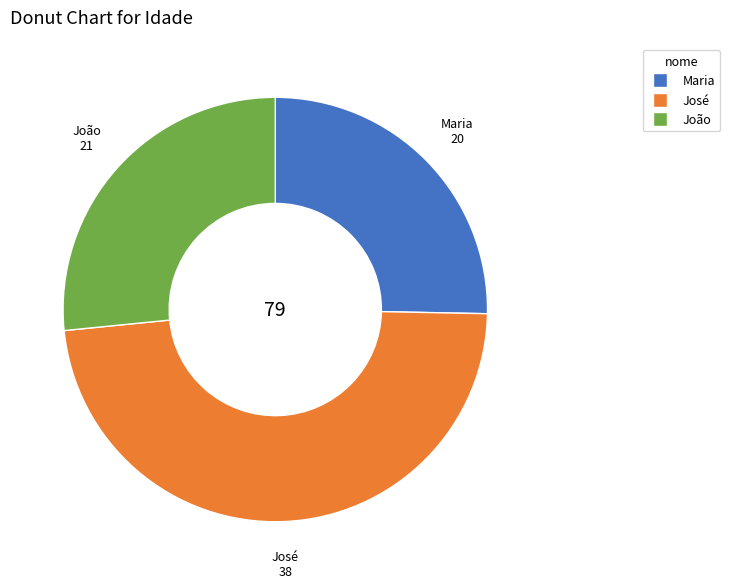

Is it true that João is 34% of the pie?

False